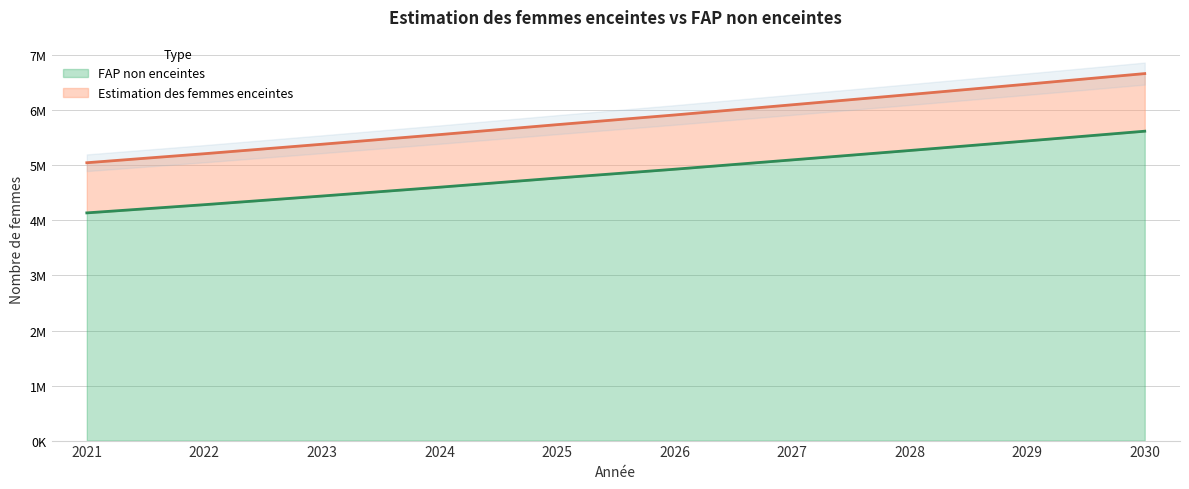

What is the difference between the maximum and second lowest values in the Estimation des femmes enceintes series?

1456000.0